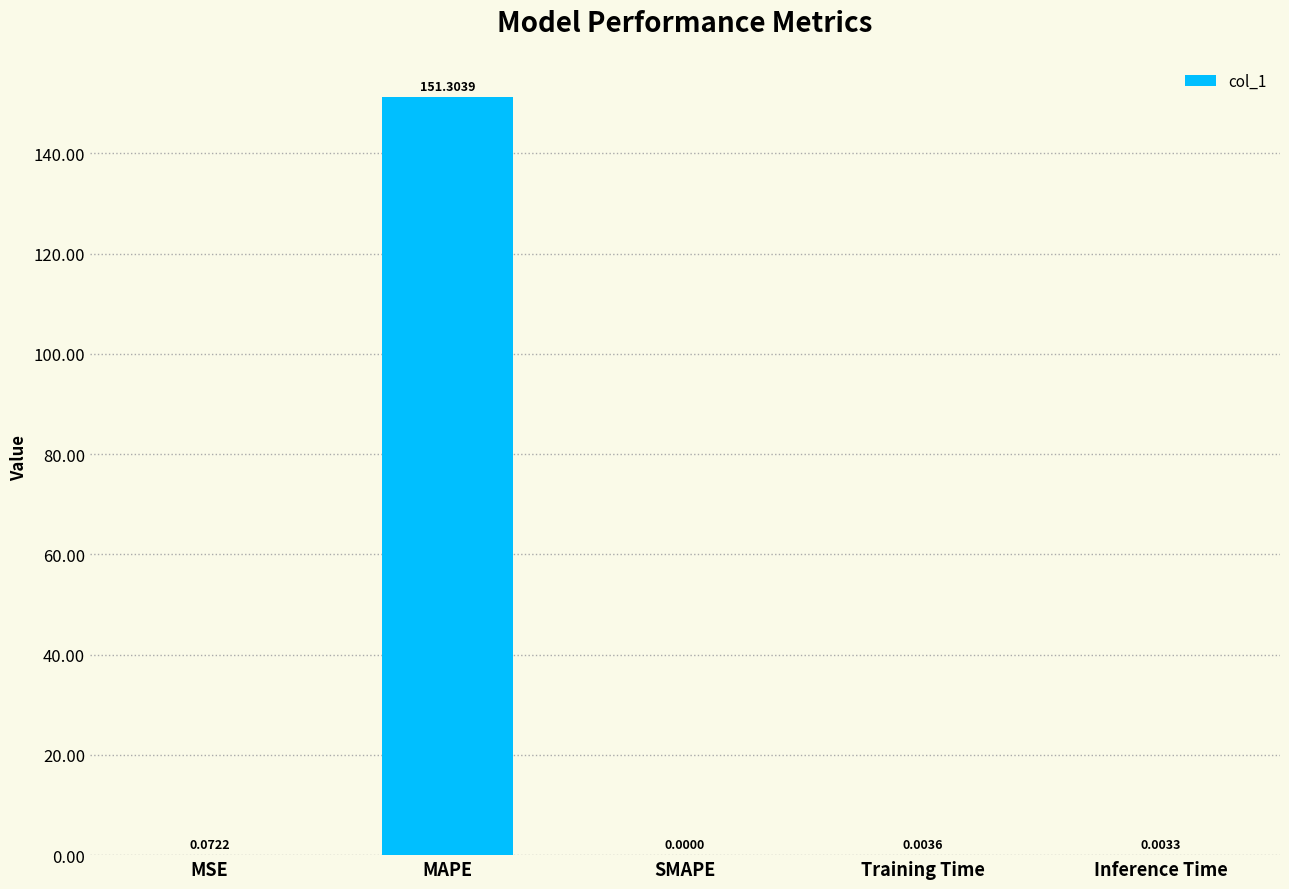

Between MAPE and MSE, which is larger?

MAPE